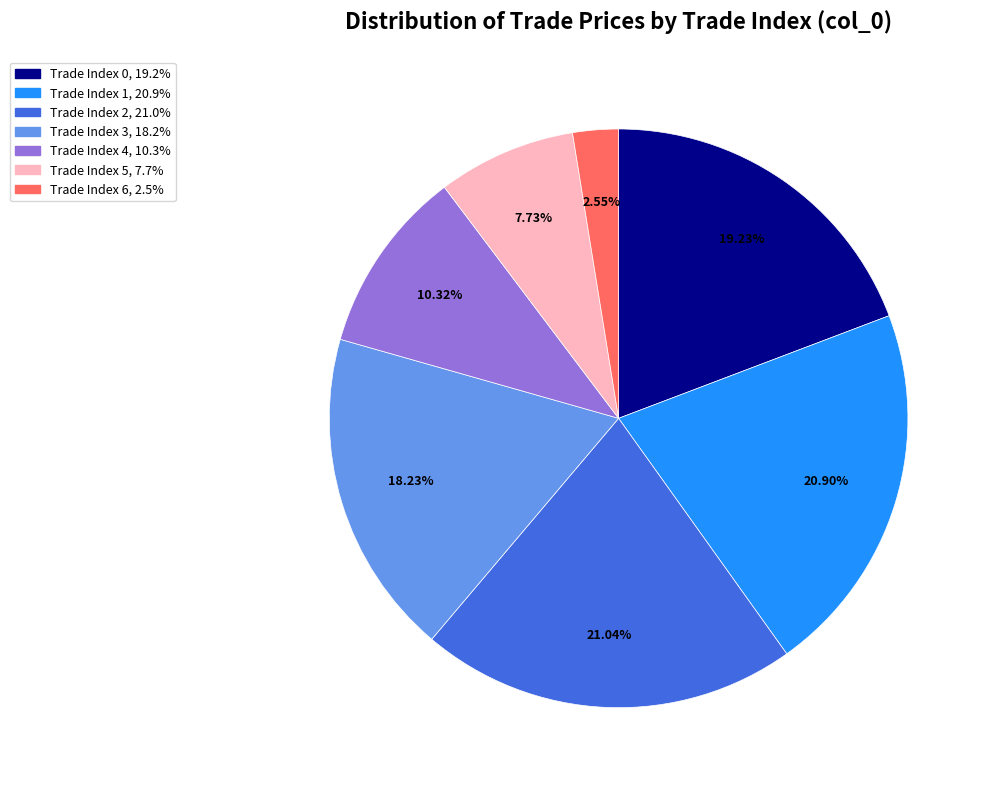

Is there any slice that represents more than half of the pie?

No